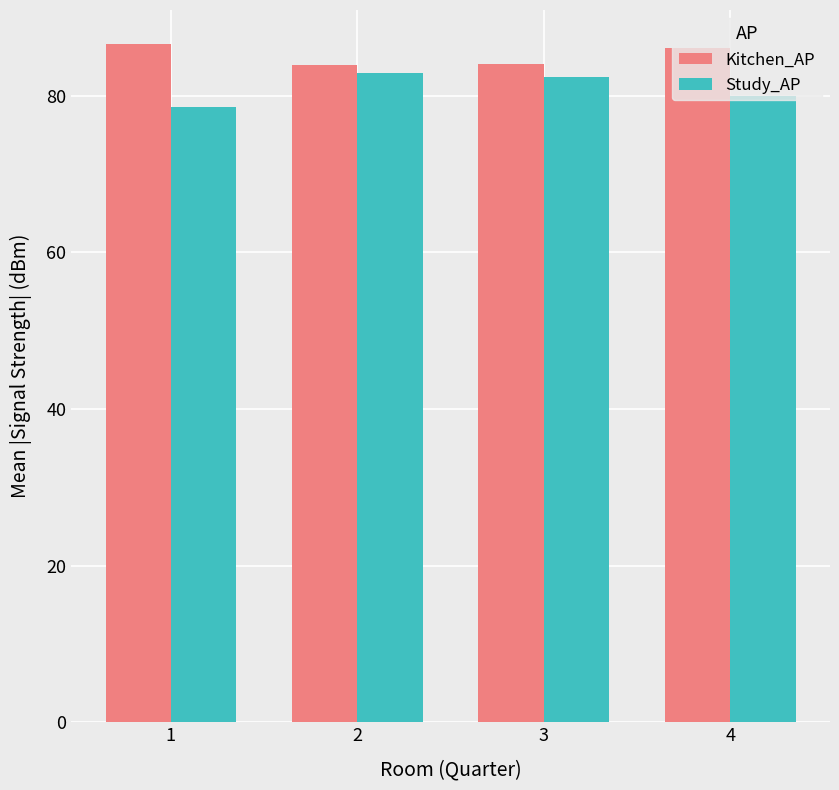

Rank the series at 4 from highest to lowest value.

Kitchen_AP, Study_AP